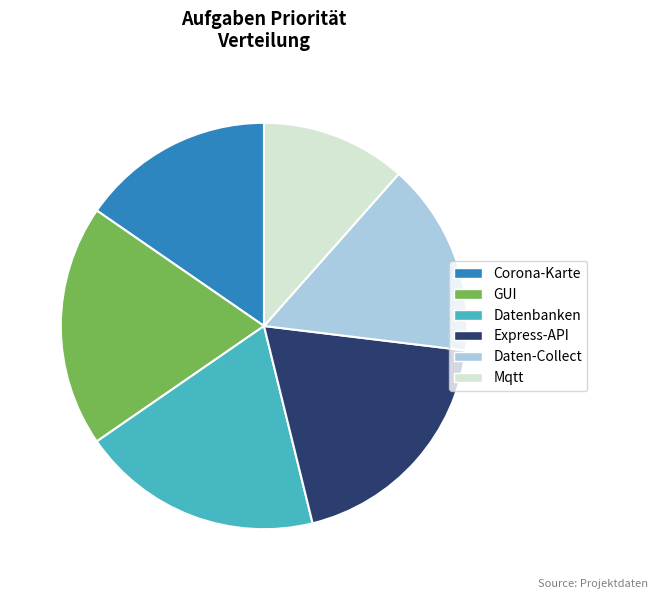

Is it true that Daten-Collect is 5% of the pie?

False